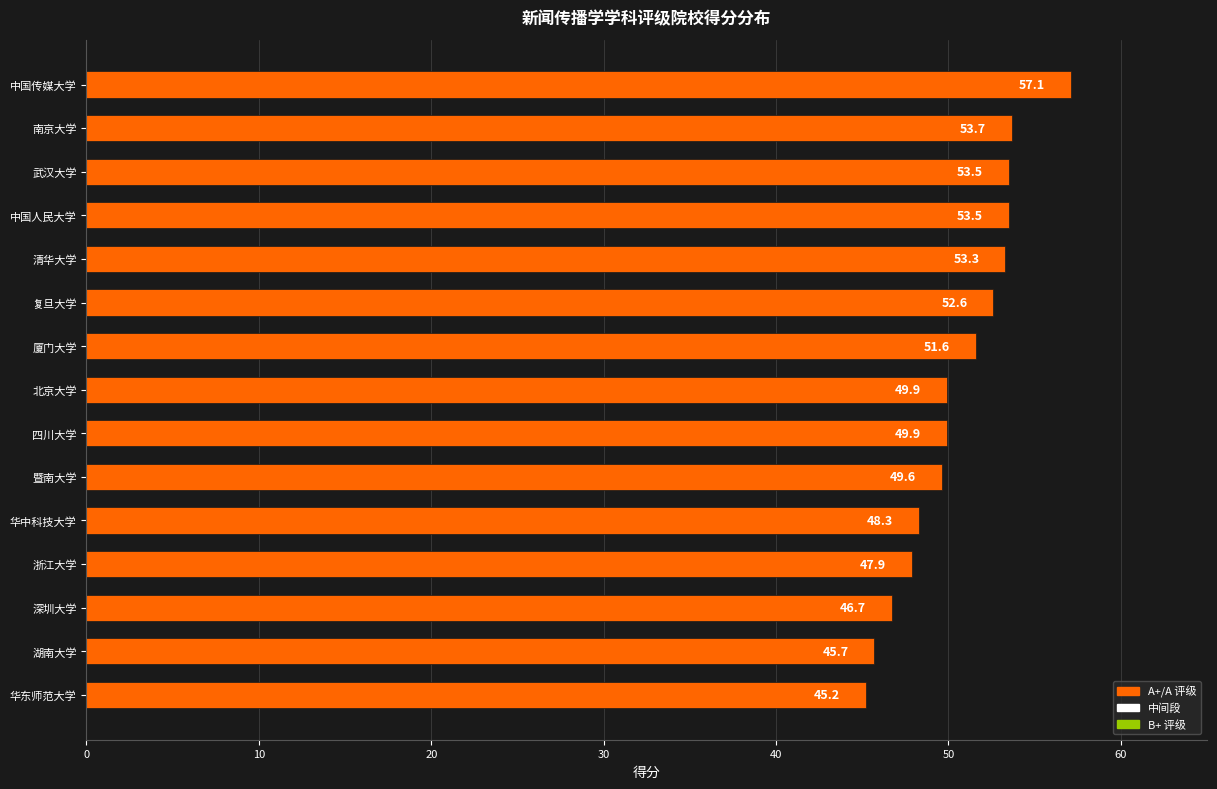

Between 四川大学 and 清华大学, which is larger?

清华大学